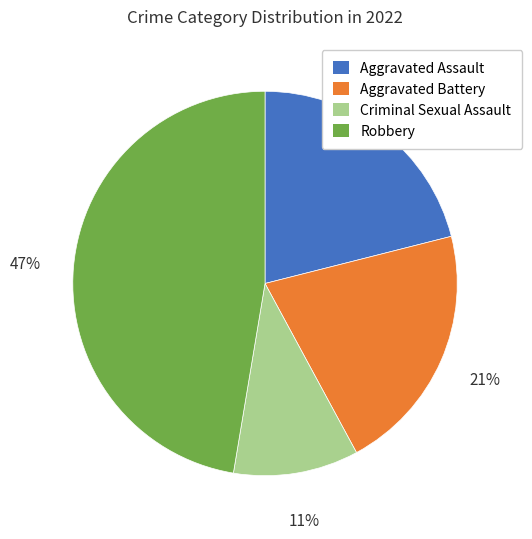

How many slices are in this pie chart?

4